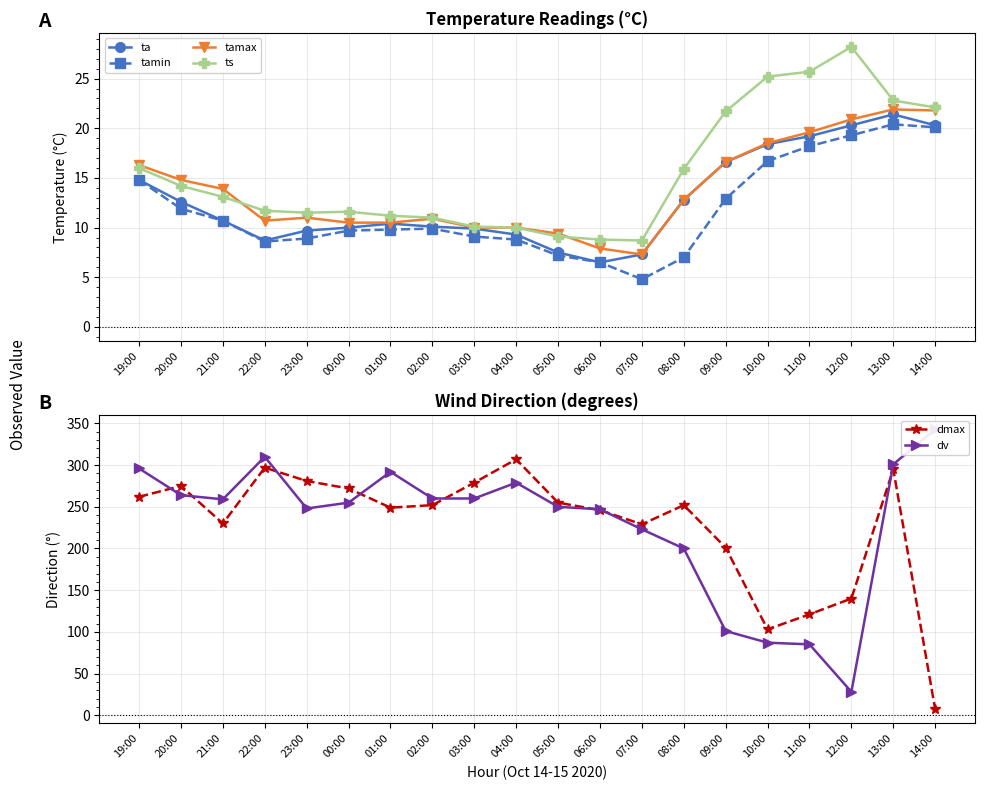

Where is the first local minimum for ta?

22:00